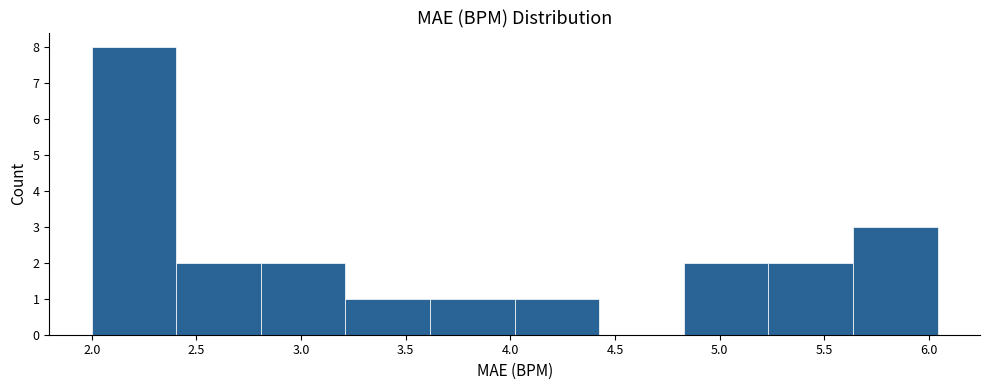

Reading left to right, list every bar in this chart as the range it spans on the x-axis followed by its height. Neither the bar edges nor the heights are printed on the chart, so give them approximately, as read against the axes.

2.00 to 2.40: 8
2.40 to 2.80: 2
2.80 to 3.20: 2
3.20 to 3.60: 1
3.60 to 4.00: 1
4.00 to 4.40: 1
4.40 to 4.85: 0
4.85 to 5.25: 2
5.25 to 5.65: 2
5.65 to 6.05: 3